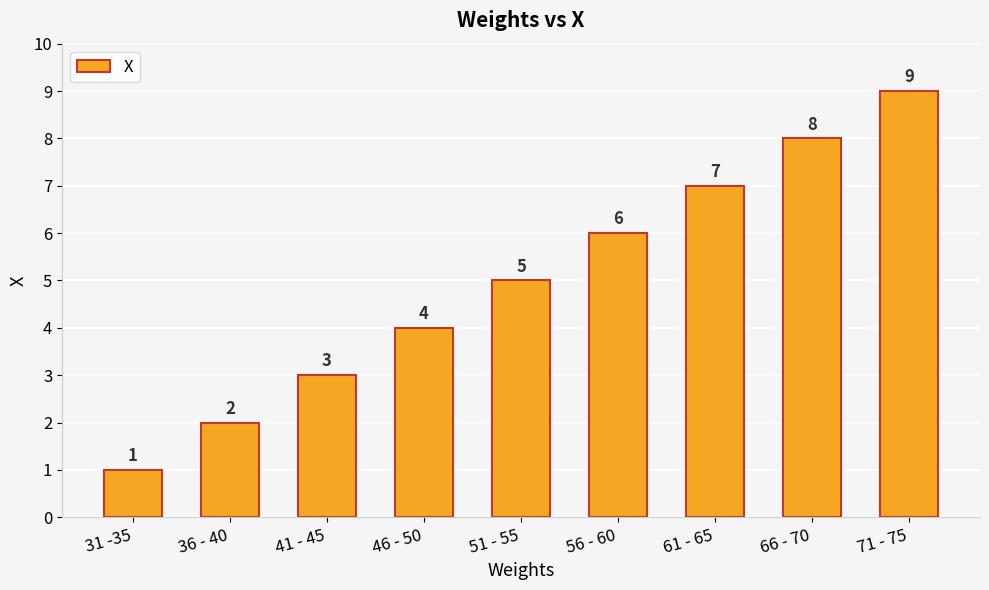

Are the bars grouped side by side (vs. stacked)?

No